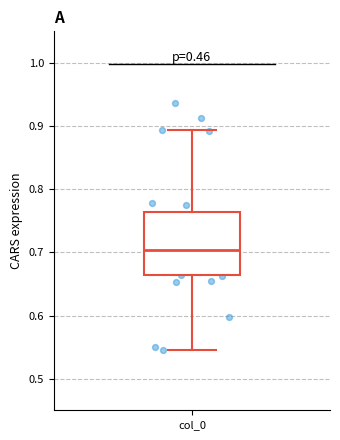

Transcribe this box plot: give where the median line is, the range the box spans, and where the two whiskers end, as read against the y-axis. The values are not printed on the chart, so give them approximately, as read against the axis.

median 0.70, box 0.66 to 0.76, whiskers 0.55 to 0.89